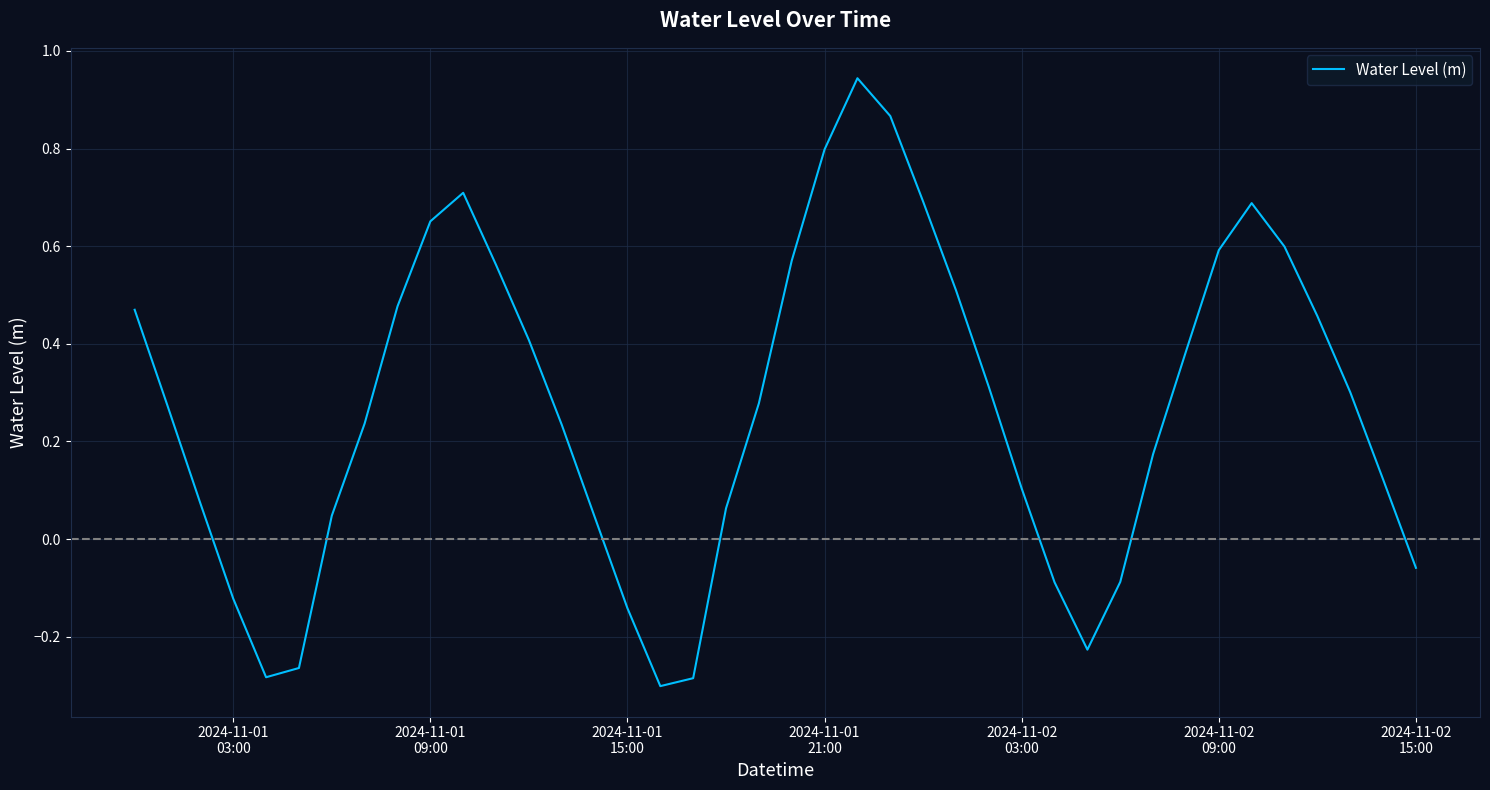

How many interior local valleys (lower than both neighbors) does the data have?

3